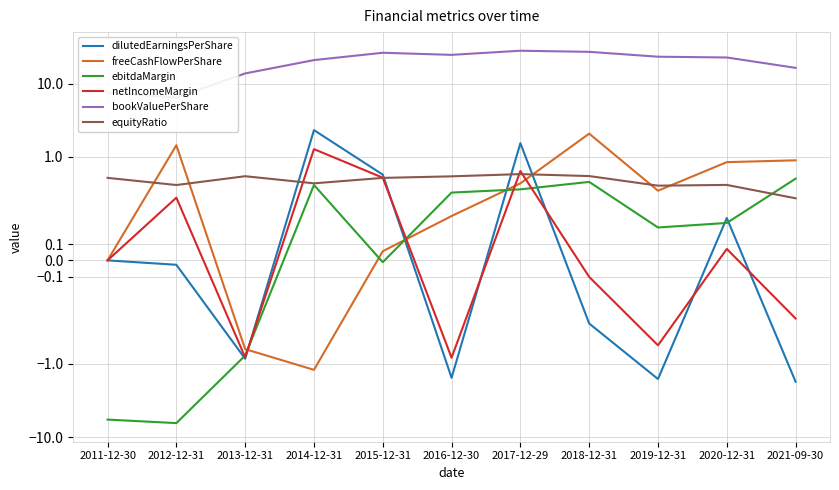

Which category has the lowest value in the equityRatio series?

2021-09-30